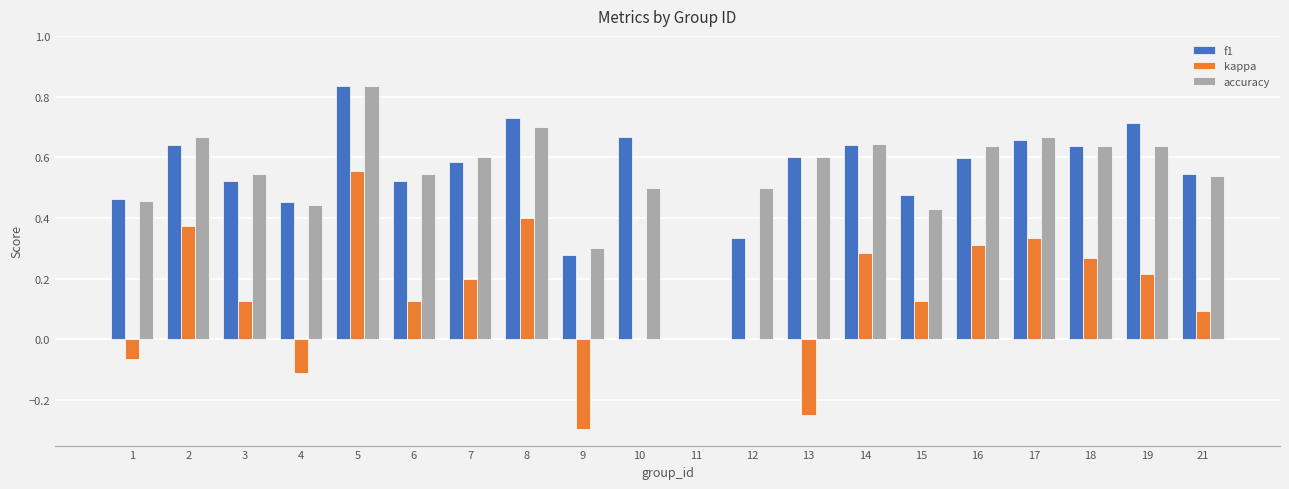

True or false: kappa has a value of -0.4 at 11.

False